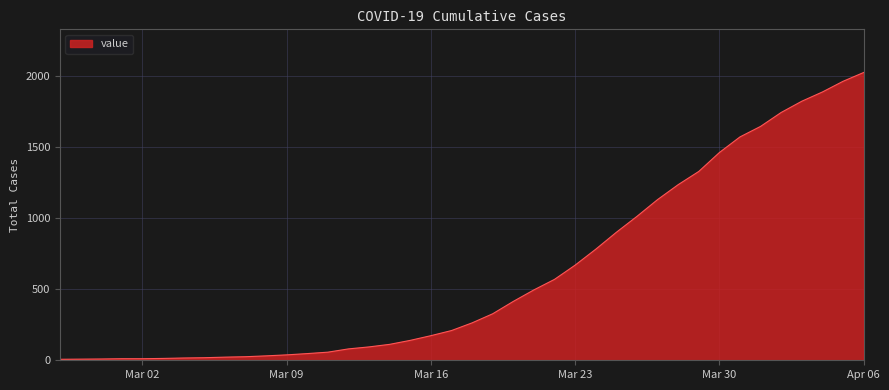

What is the maximum value shown in the chart?

2024